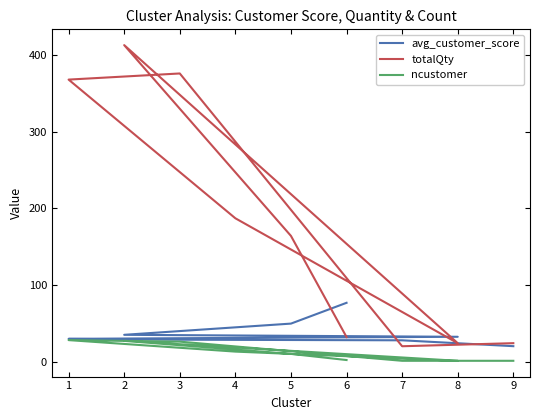

What is the lowest value of the avg_customer_score series?

20.1